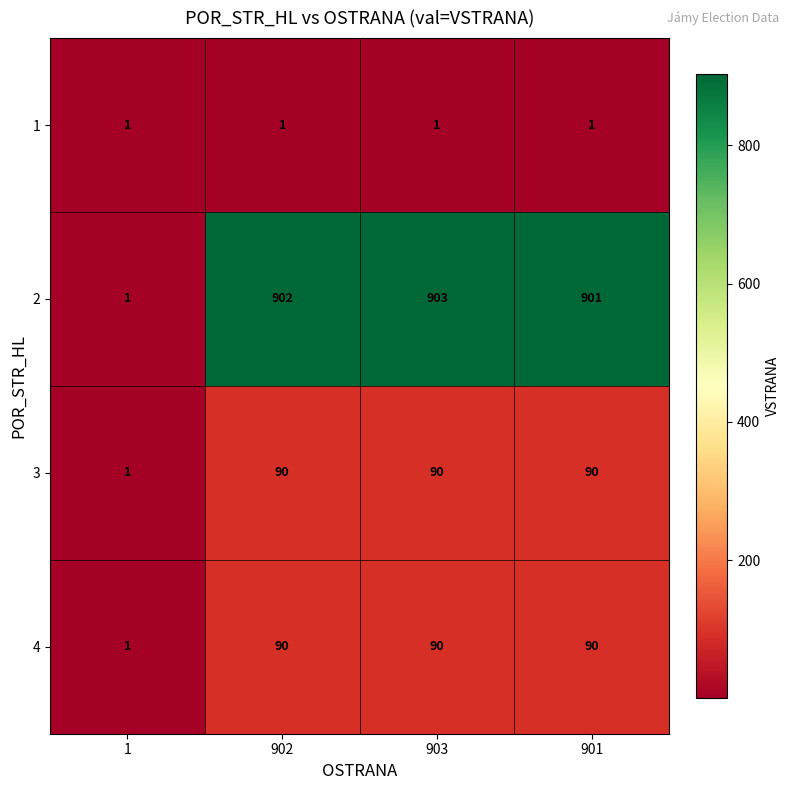

The 4 series shows 90 at 903. True or false?

True